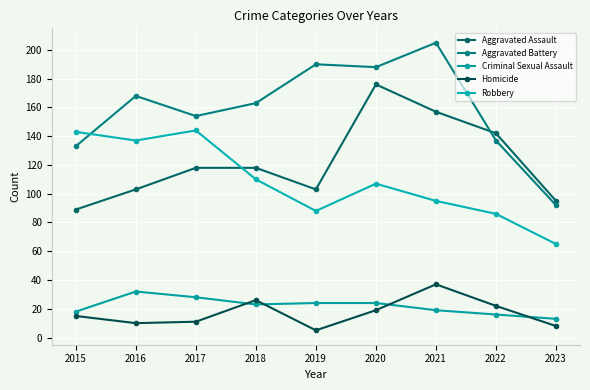

In Criminal Sexual Assault, how many points are lower than both neighbors (excluding endpoints)?

1